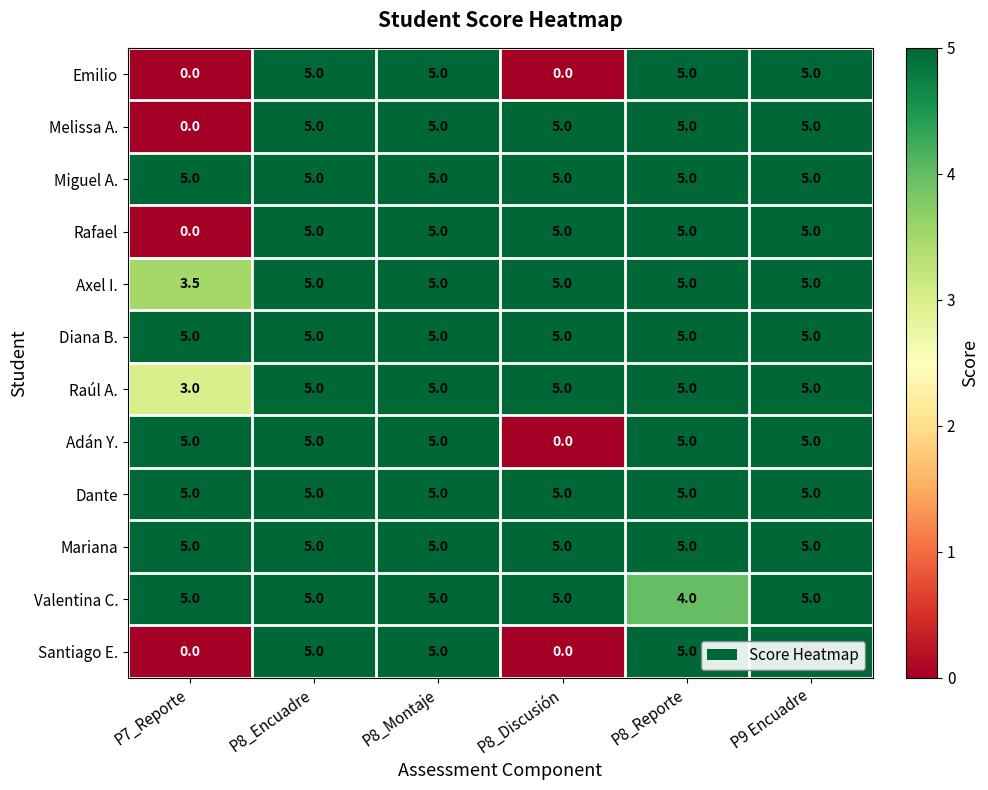

What is the highest value of the Rafael series?

5.0